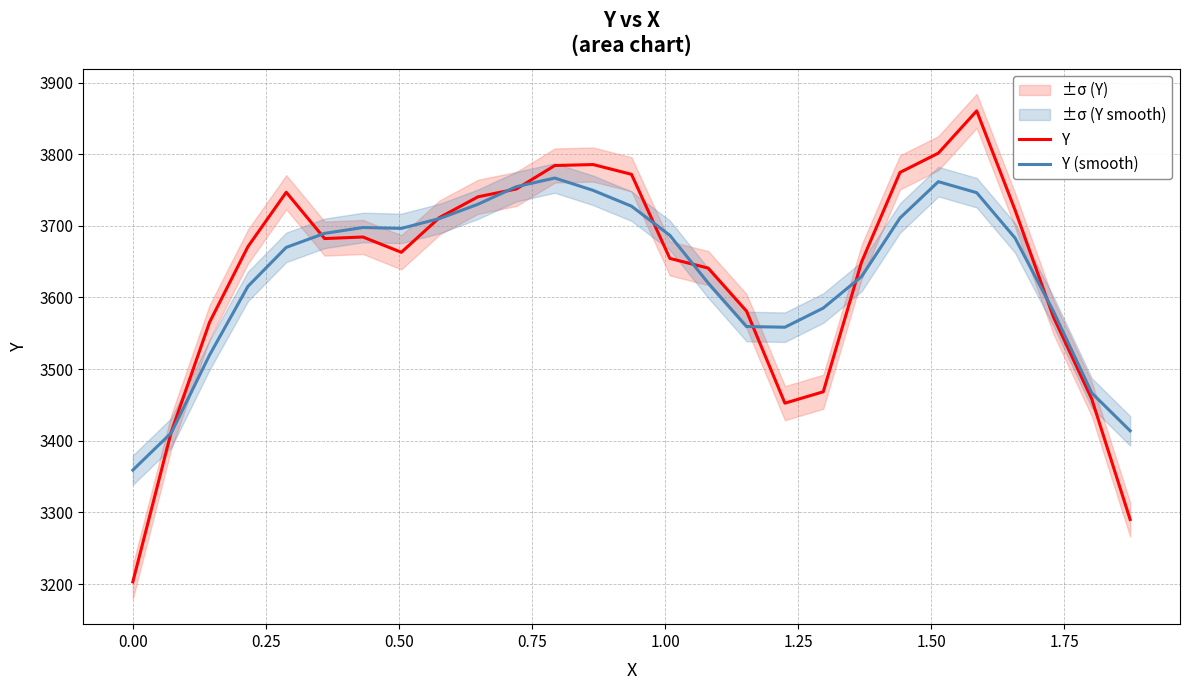

What is the greatest value displayed?

3860.5